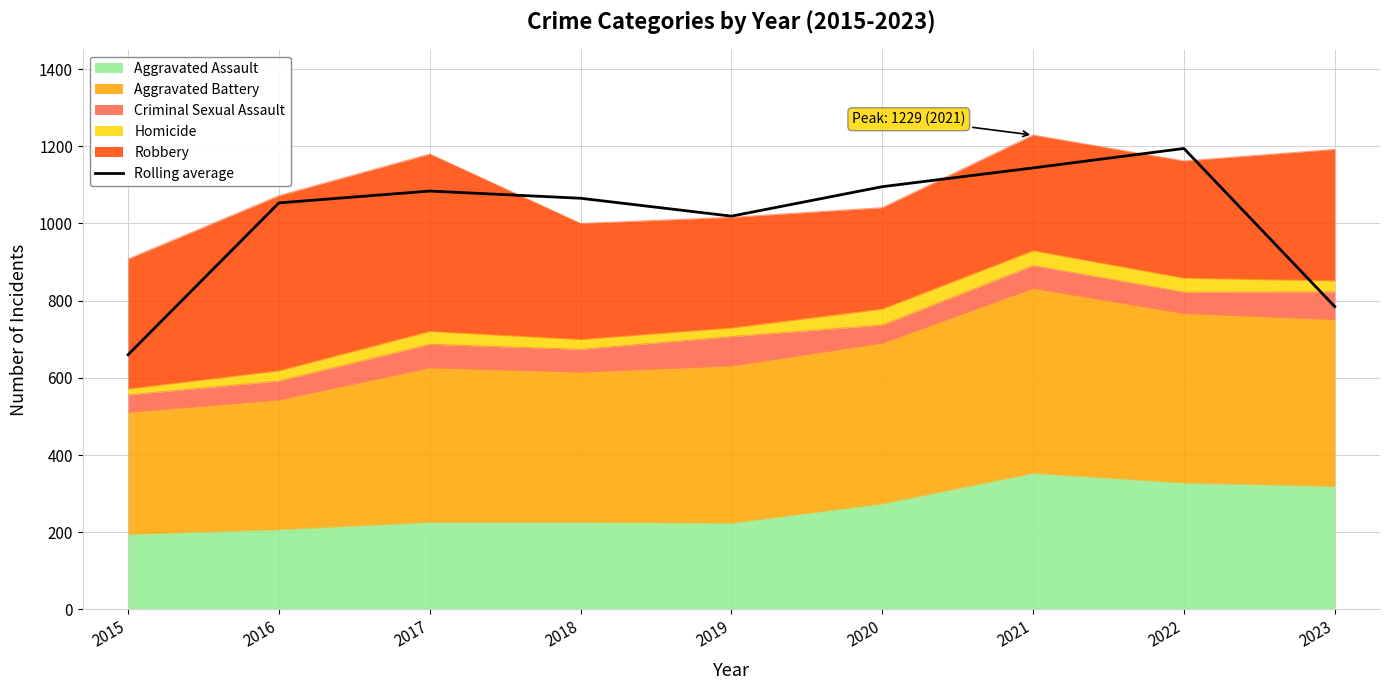

At which label does the data first exceed 1065?

2017